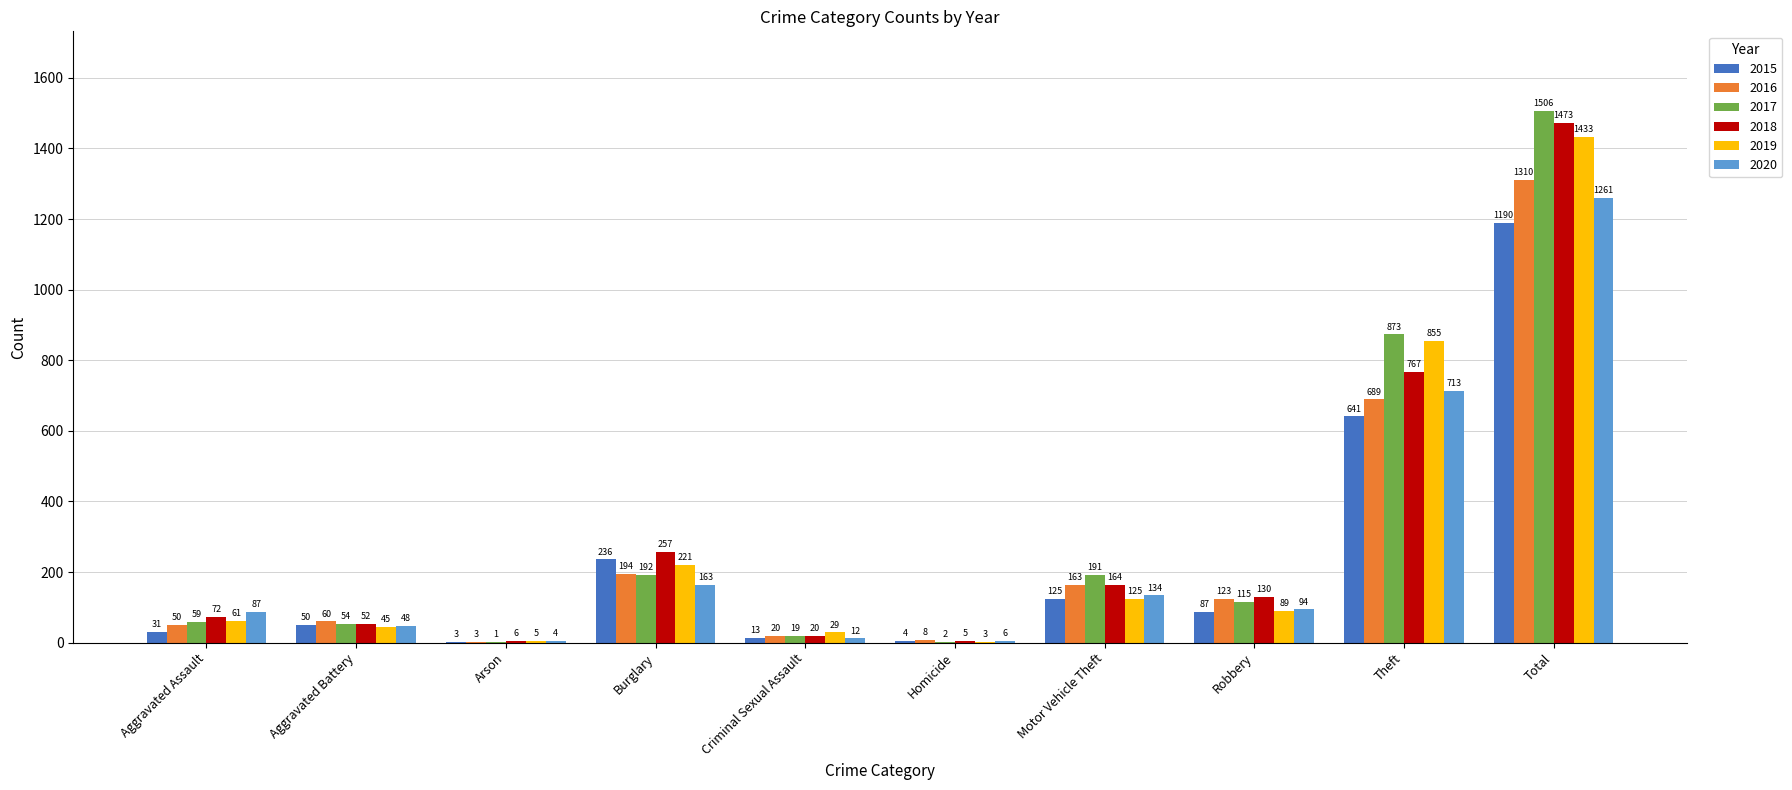

Reading left to right, extract all data points from this chart.

2015: Aggravated Assault=31	Aggravated Battery=50	Arson=3	Burglary=236	Criminal Sexual Assault=13	Homicide=4	Motor Vehicle Theft=125	Robbery=87	Theft=641	Total=1190
2016: Aggravated Assault=50	Aggravated Battery=60	Arson=3	Burglary=194	Criminal Sexual Assault=20	Homicide=8	Motor Vehicle Theft=163	Robbery=123	Theft=689	Total=1310
2017: Aggravated Assault=59	Aggravated Battery=54	Arson=1	Burglary=192	Criminal Sexual Assault=19	Homicide=2	Motor Vehicle Theft=191	Robbery=115	Theft=873	Total=1506
2018: Aggravated Assault=72	Aggravated Battery=52	Arson=6	Burglary=257	Criminal Sexual Assault=20	Homicide=5	Motor Vehicle Theft=164	Robbery=130	Theft=767	Total=1473
2019: Aggravated Assault=61	Aggravated Battery=45	Arson=5	Burglary=221	Criminal Sexual Assault=29	Homicide=3	Motor Vehicle Theft=125	Robbery=89	Theft=855	Total=1433
2020: Aggravated Assault=87	Aggravated Battery=48	Arson=4	Burglary=163	Criminal Sexual Assault=12	Homicide=6	Motor Vehicle Theft=134	Robbery=94	Theft=713	Total=1261